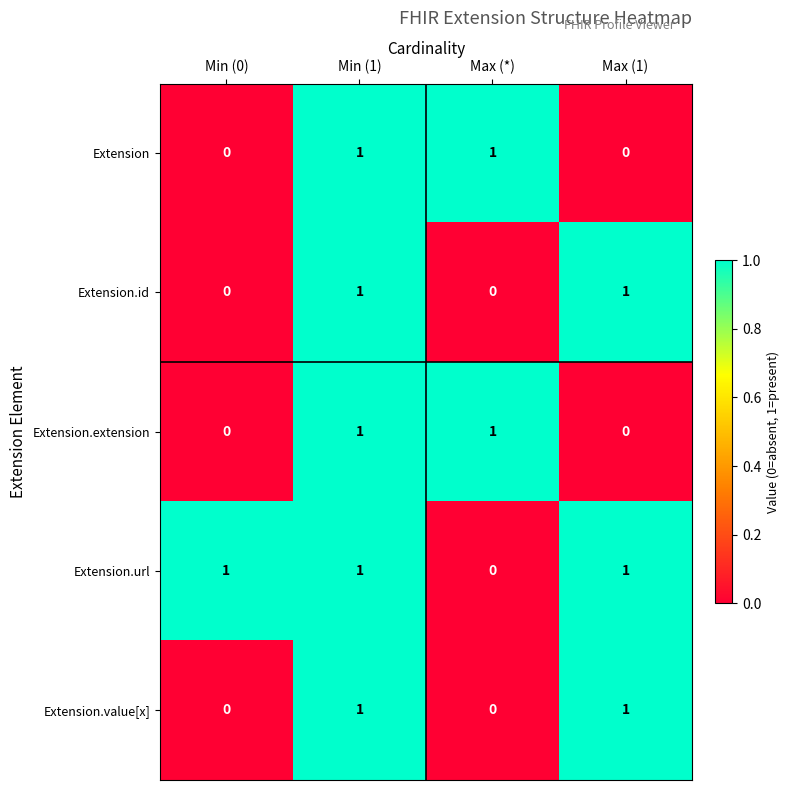

What is the total value across all series at Max (1)?

3